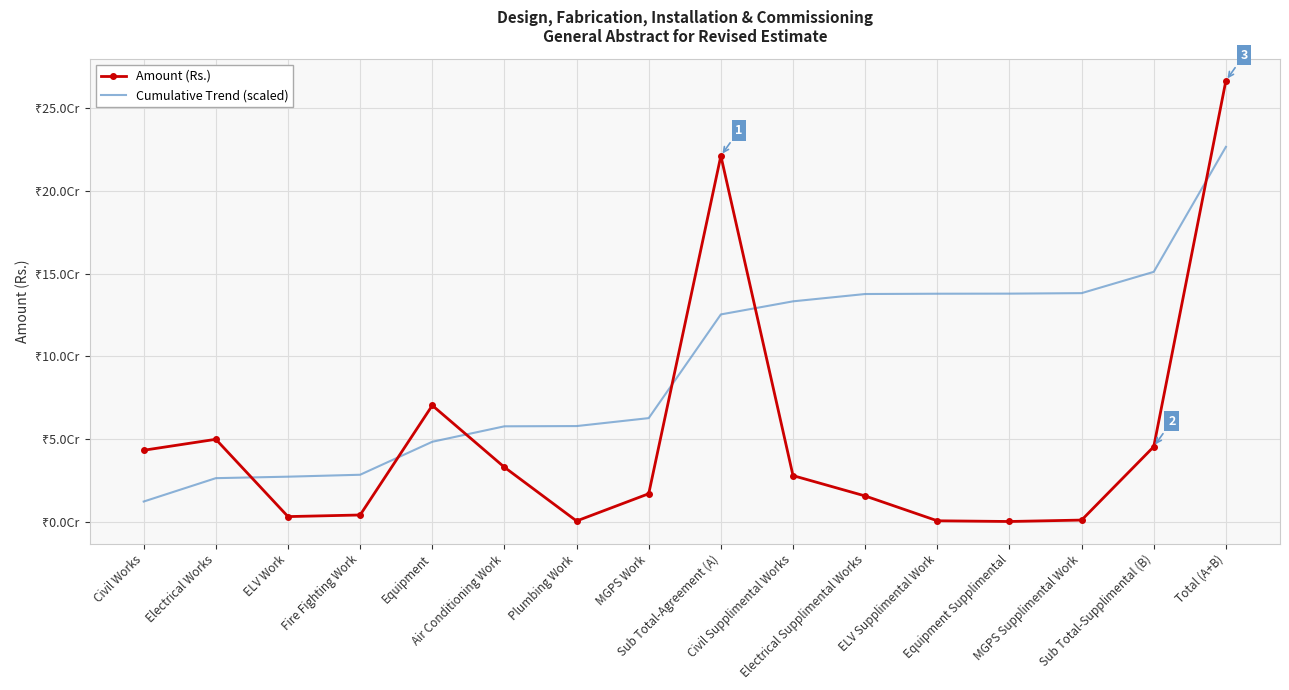

What is the spread (max minus min) of values at Air Conditioning Work?

24731123.6